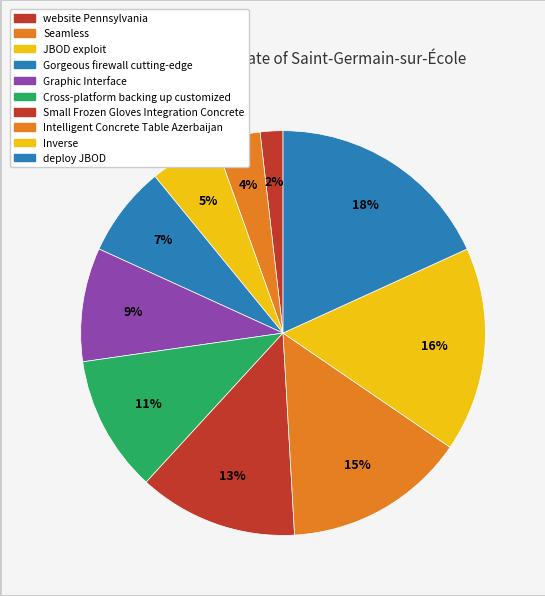

What is the ratio of the value at website Pennsylvania to the value at Cross-platform backing up customized?

0.2